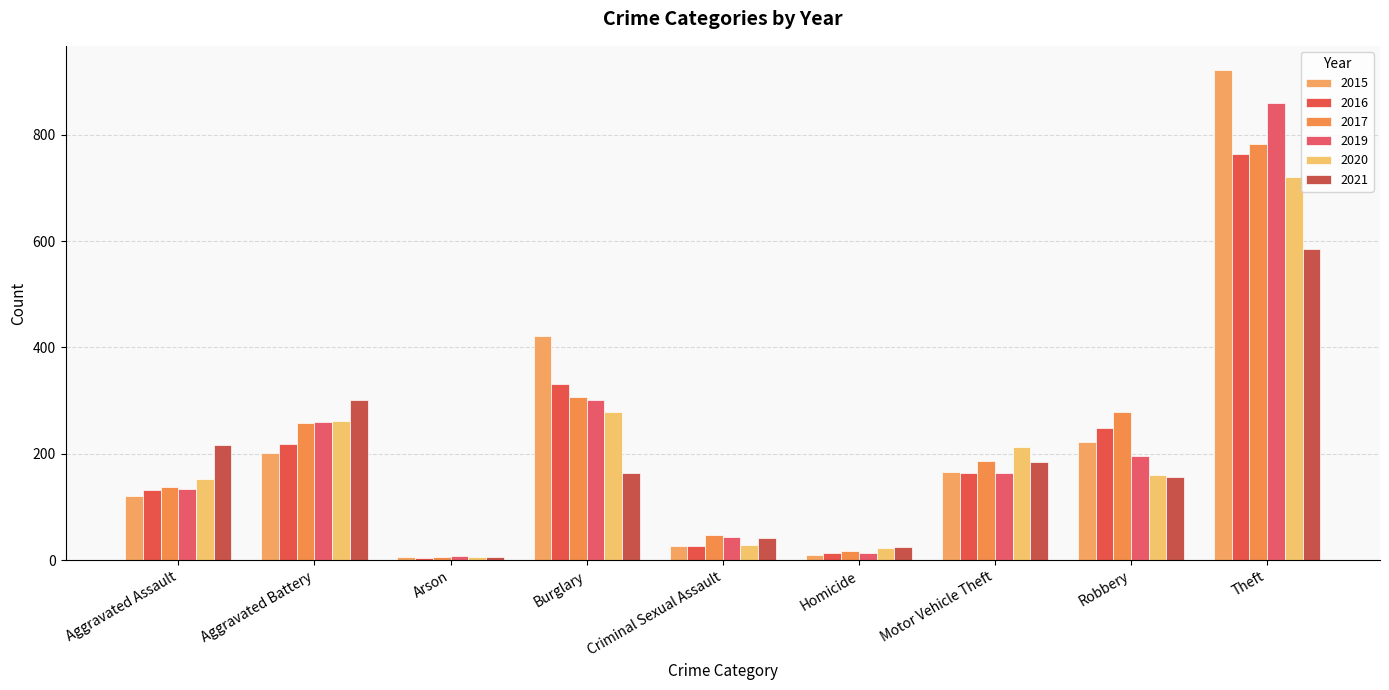

How many groups of bars are there?

9